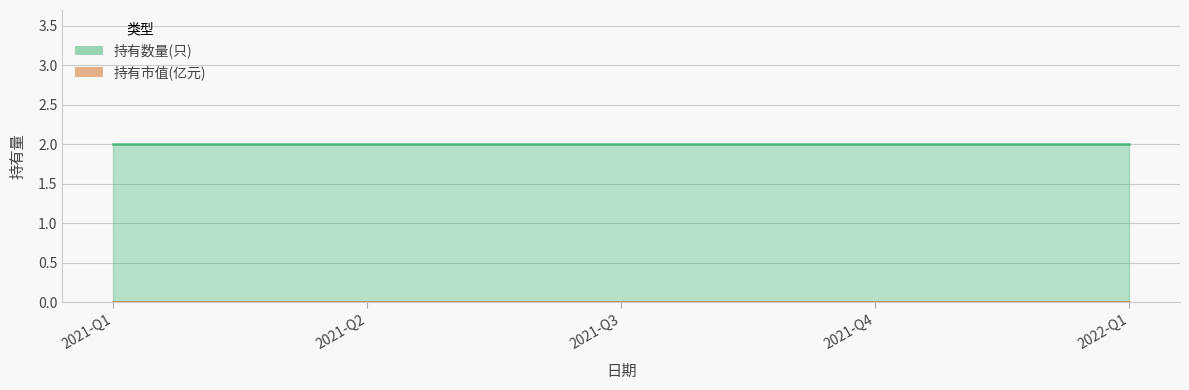

At 2021-Q4, list the series in order from smallest to largest.

持有市值(亿元), 持有数量(只)